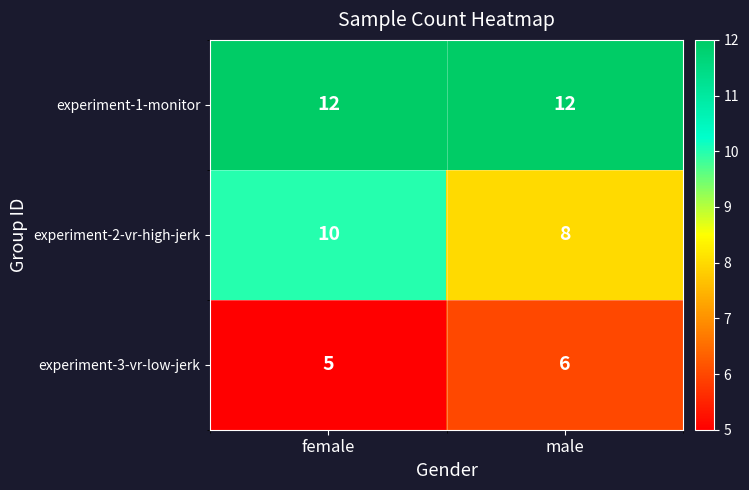

What is the minimum value shown in the chart?

5